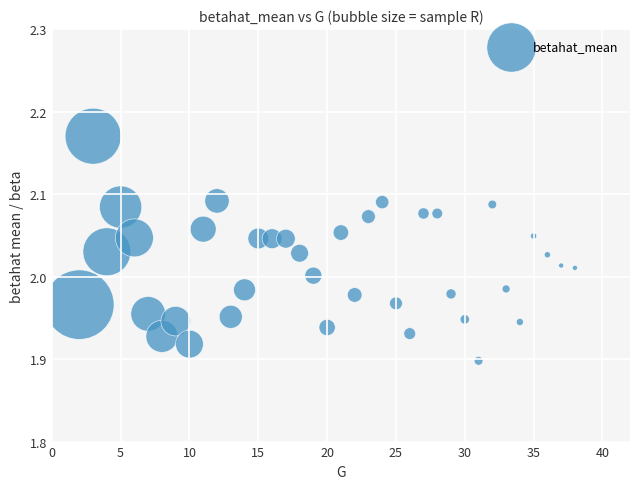

What is the range of Y values (max minus min)?

0.3